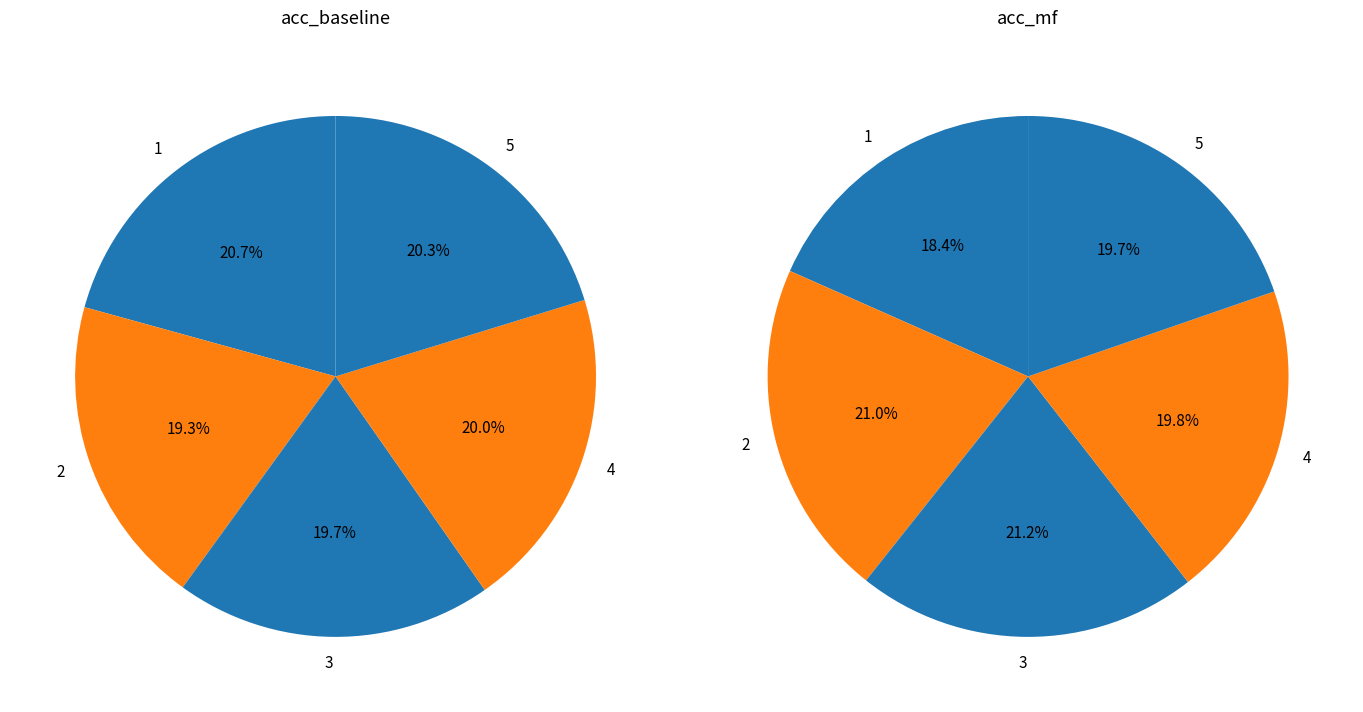

To the nearest percent, what is the difference between the largest and smallest slice percentages?

1%